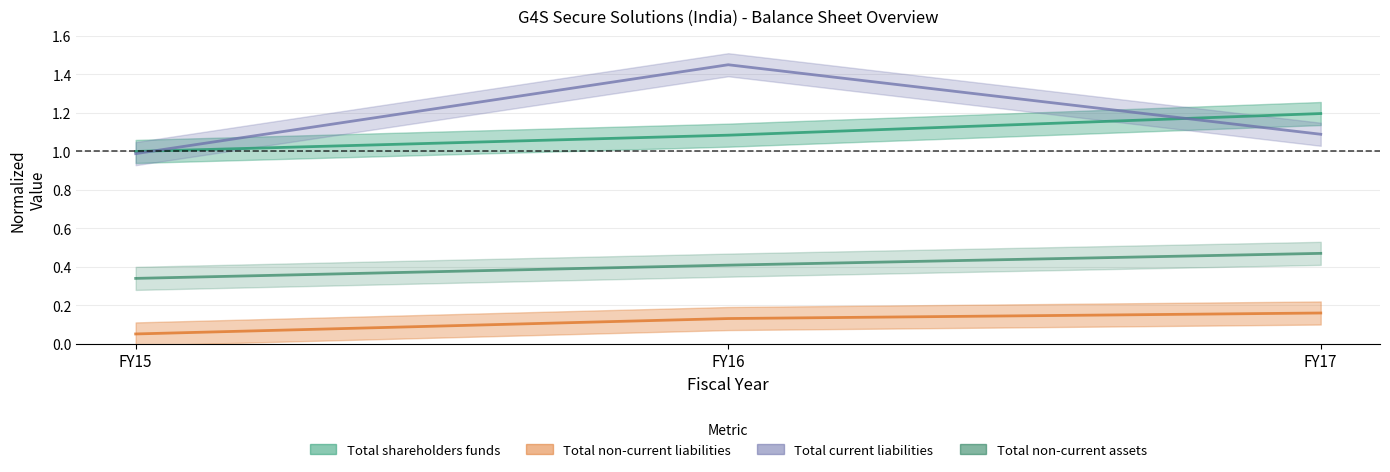

Does the chart display data point markers on the line(s)?

No